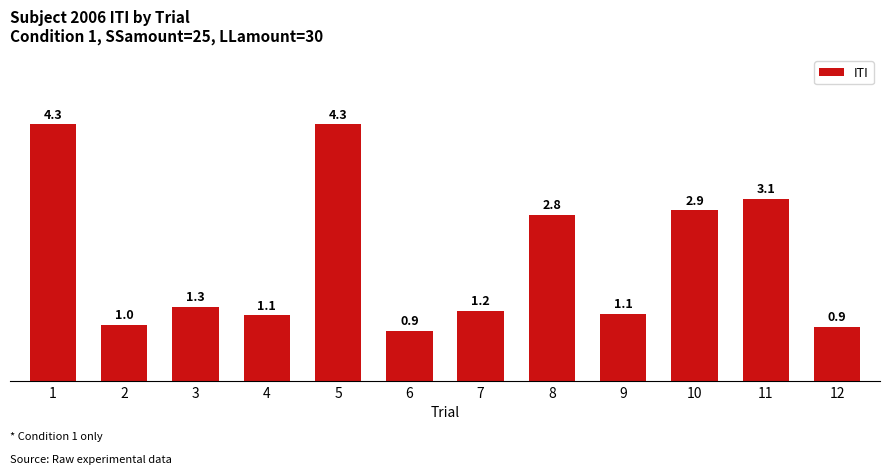

Reading left to right, extract all data points from this chart.

1=4.3	2=1.0	3=1.3	4=1.1	5=4.3	6=0.9	7=1.2	8=2.8	9=1.1	10=2.9	11=3.1	12=0.9